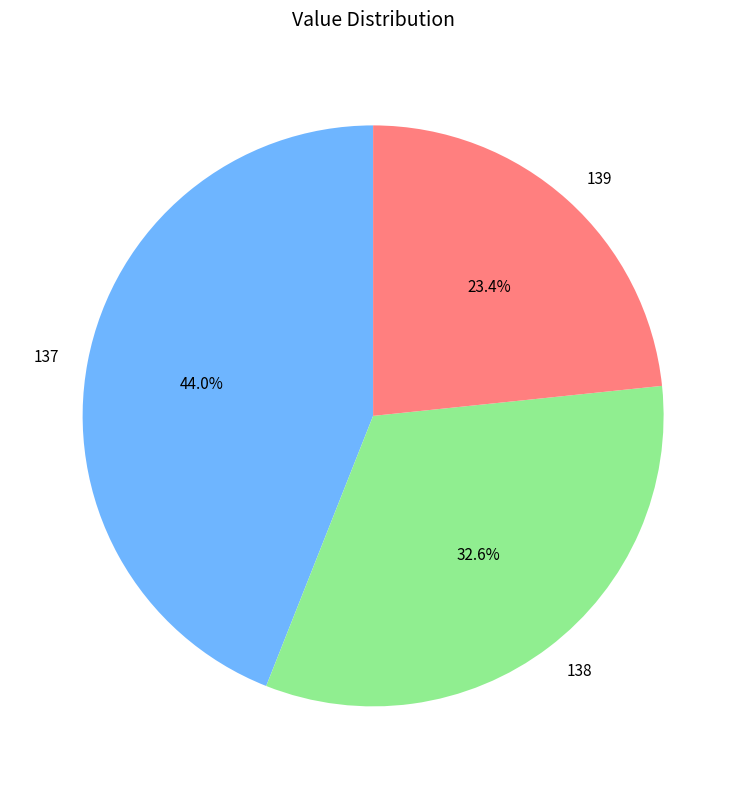

What portion of the pie excludes 138?

67.4%